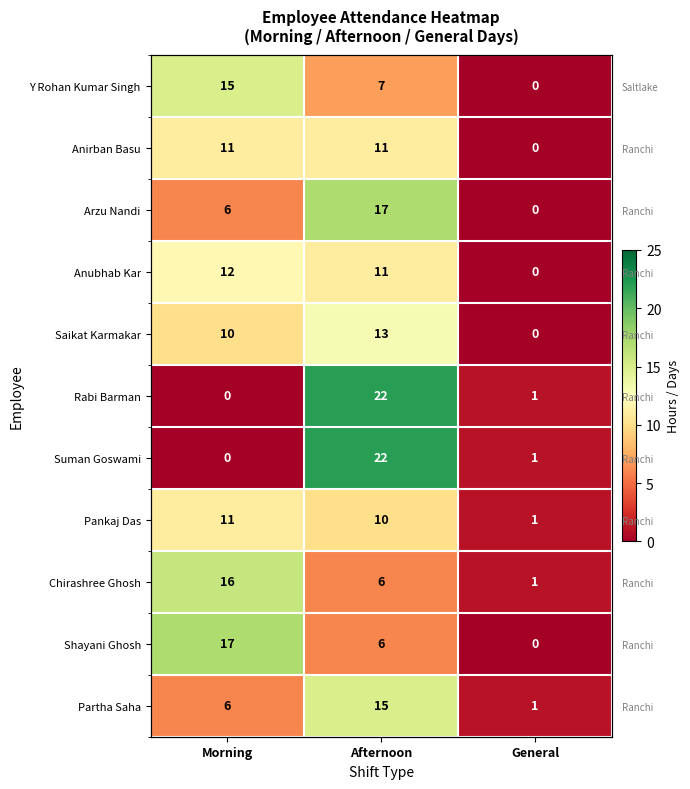

Which category has the lowest value across all series?

General